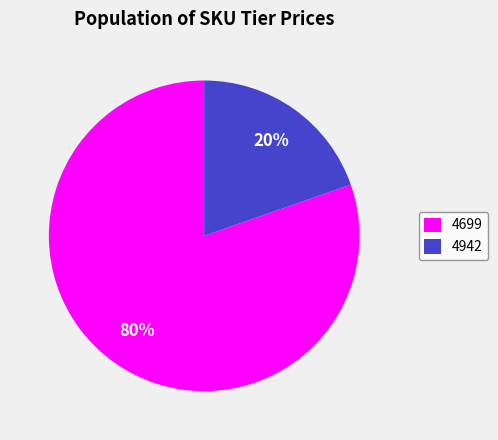

Is the sum of 4699 and 4942 greater than half?

Yes